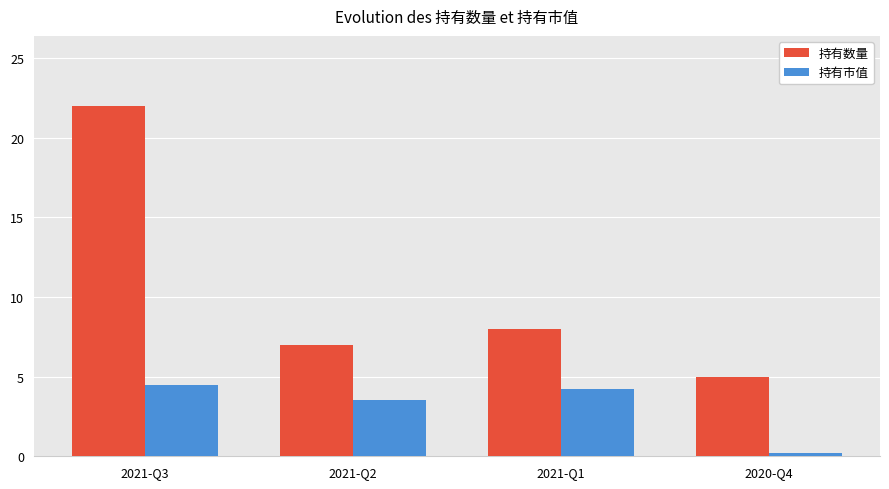

What position from the right is 2021-Q1?

2